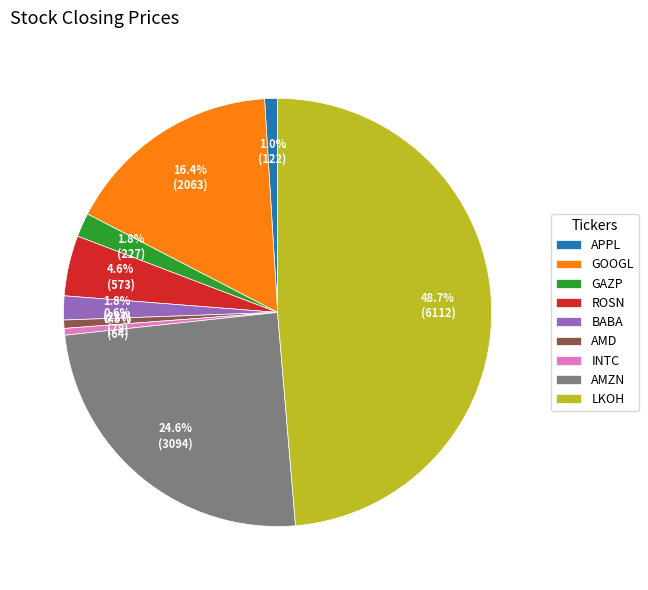

True or false: INTC accounts for 6% of the total.

False